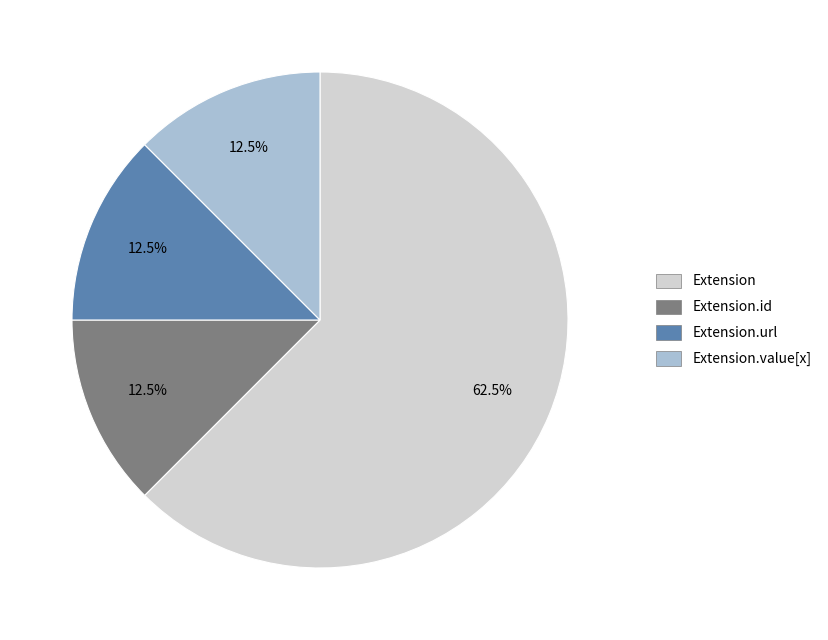

Is there any slice that represents more than half of the pie?

Yes